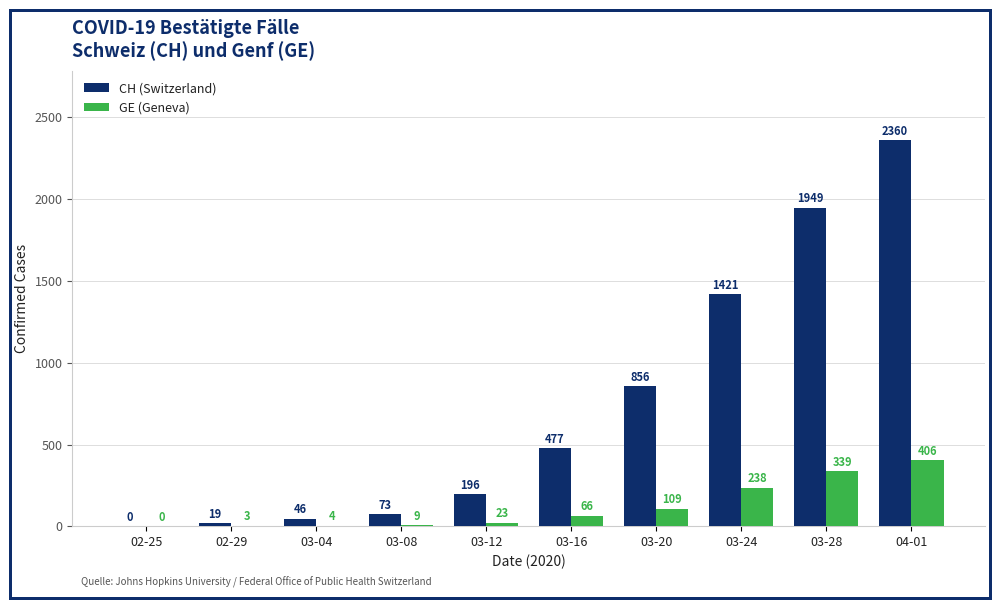

What is the total value across all series at 03-12?

219